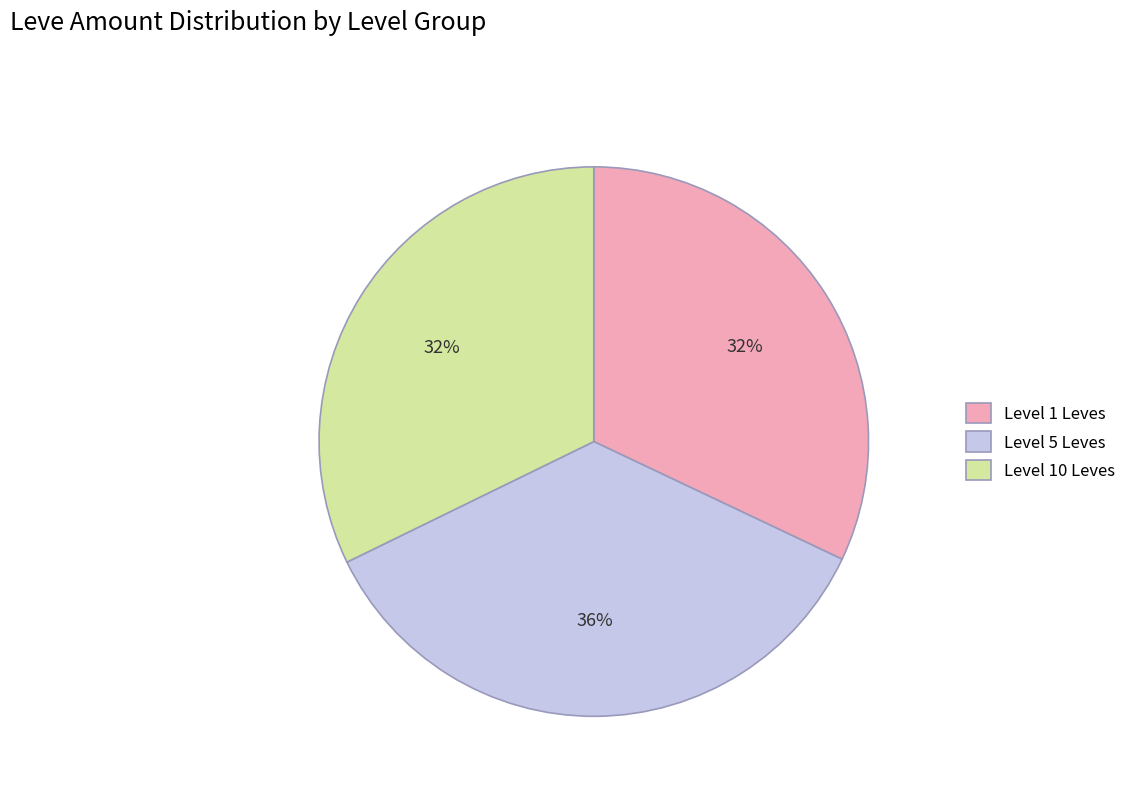

To the nearest percent, what is the average slice percentage?

33%